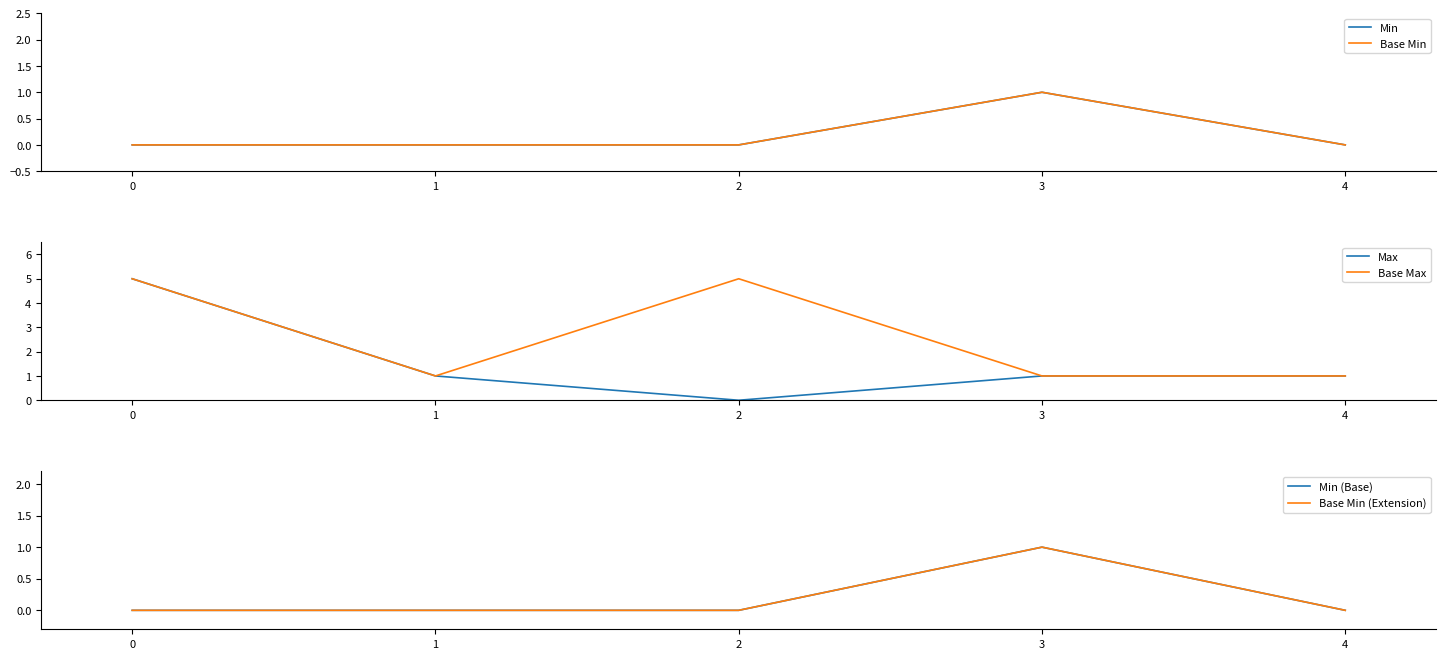

Does the chart display data point markers on the line(s)?

No